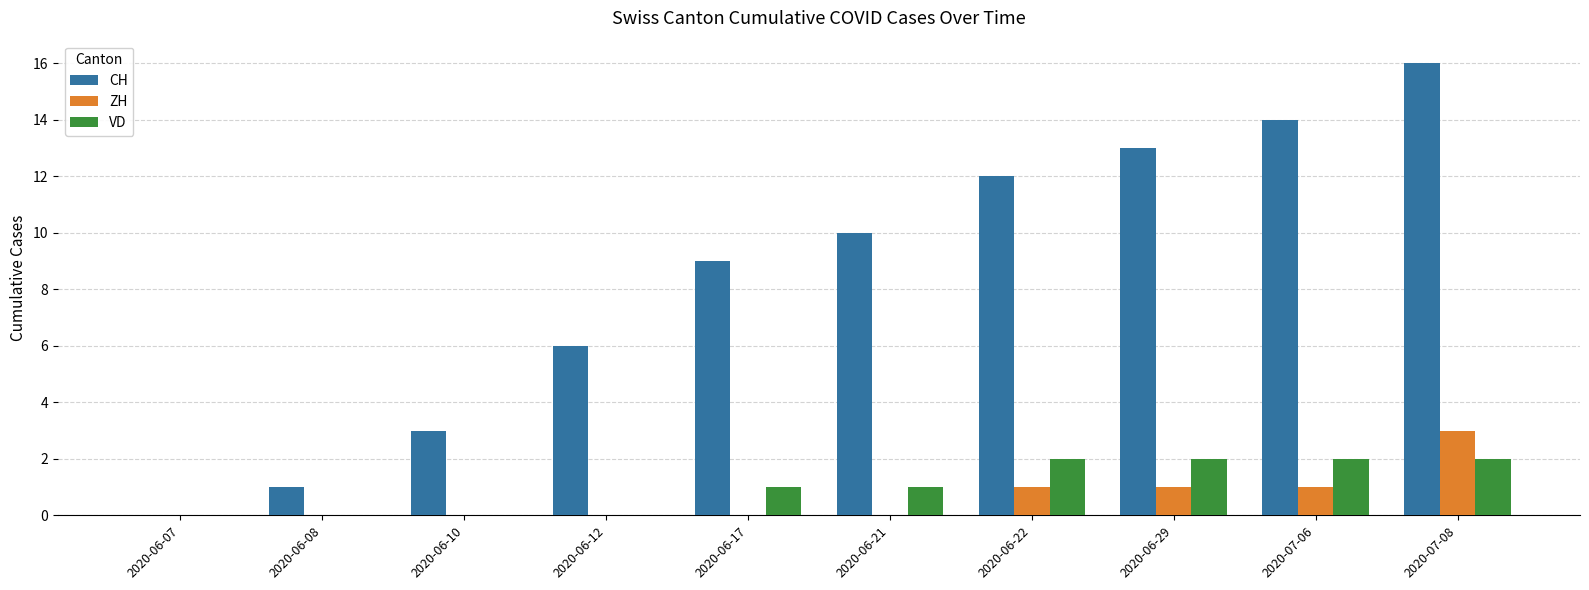

Read the CH value at 2020-06-29, to the nearest 10.

10